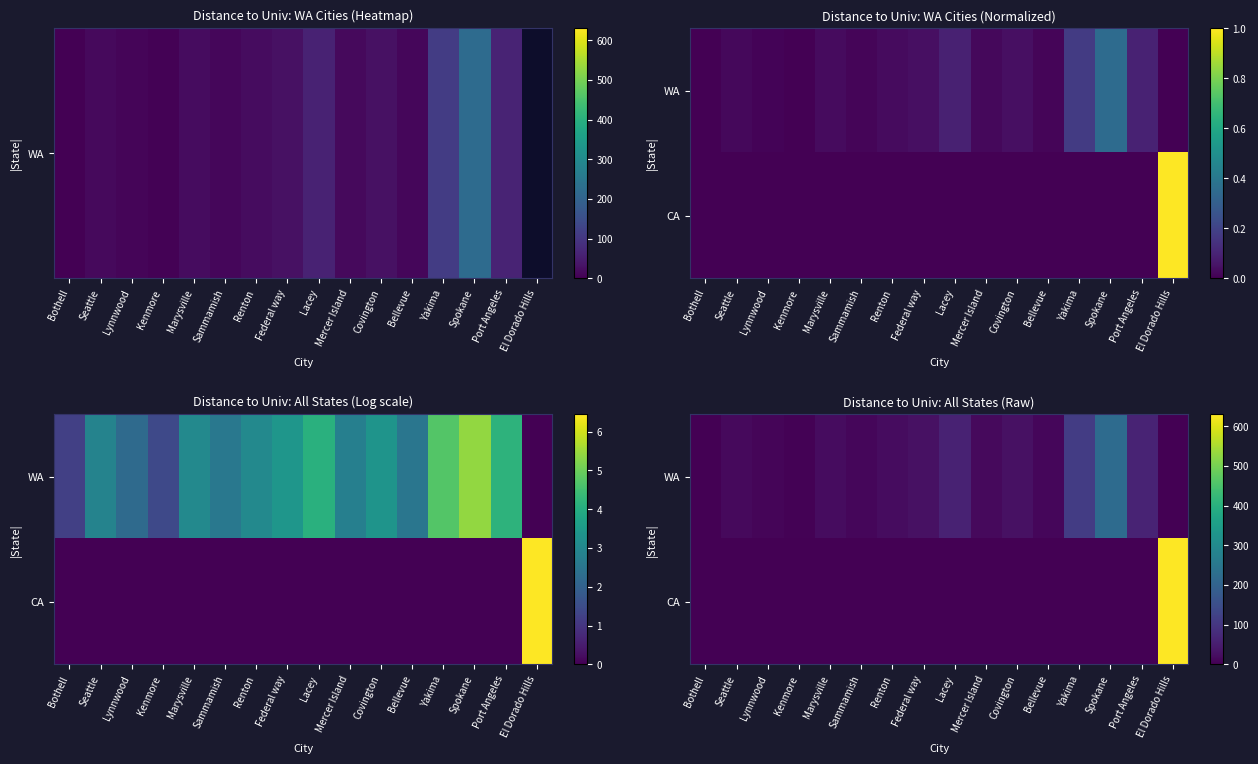

What is the sum of all CA values?

630.4